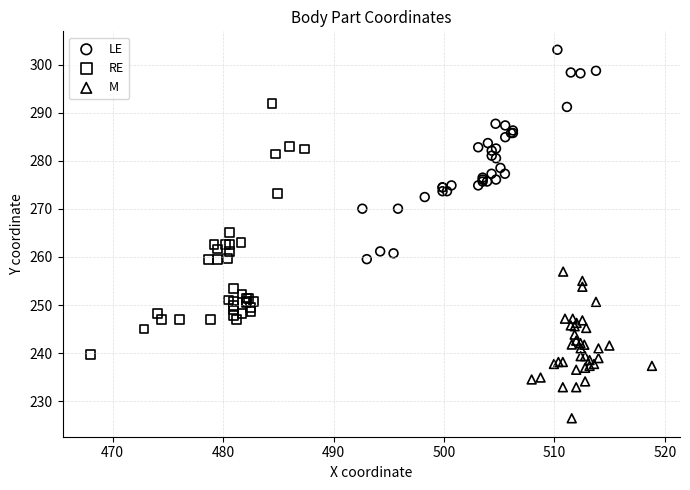

Which series reaches the minimum Y coordinate?

M